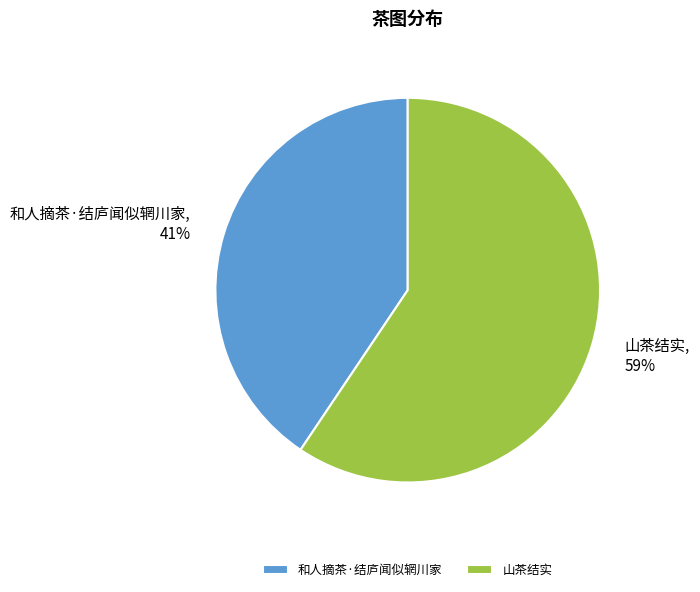

True or false: 和人摘茶·结庐闻似辋川家 accounts for 54% of the total.

False